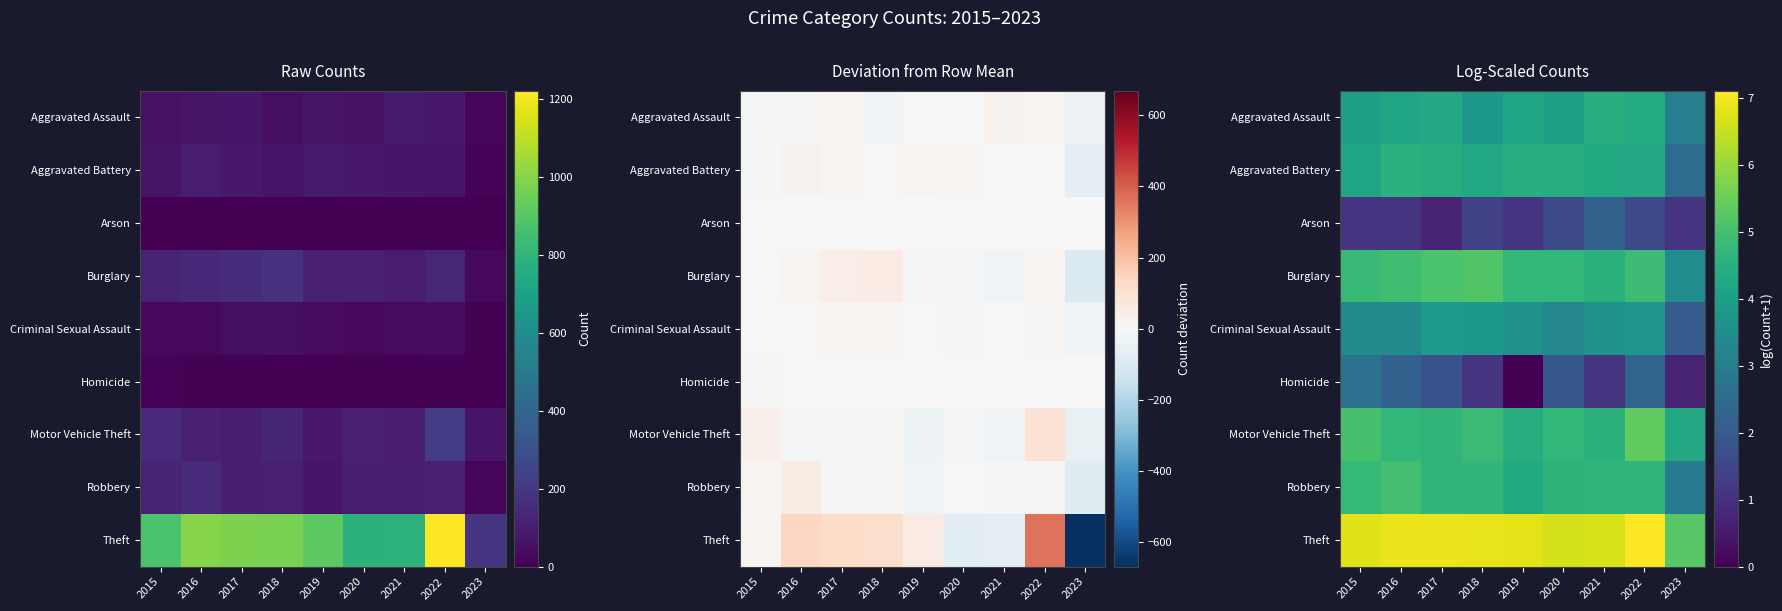

At which label does Burglary first exceed 4?

2015